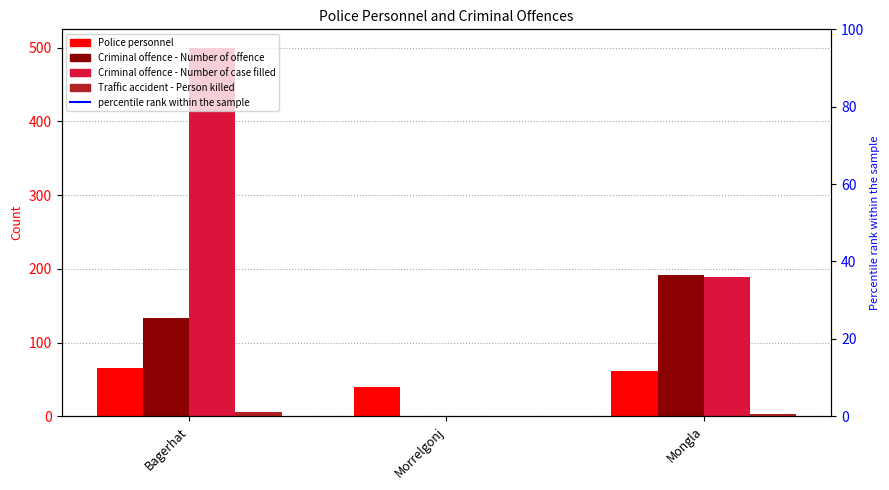

Which series has the largest total across all categories?

Criminal offence - Number of case filled